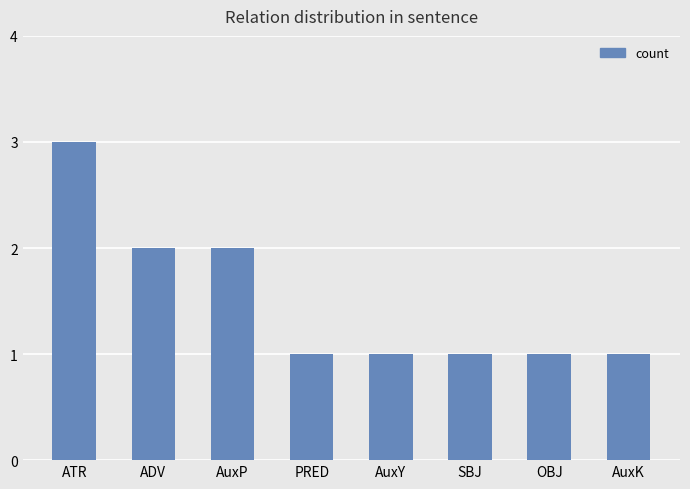

How many distinct data groups are displayed?

1